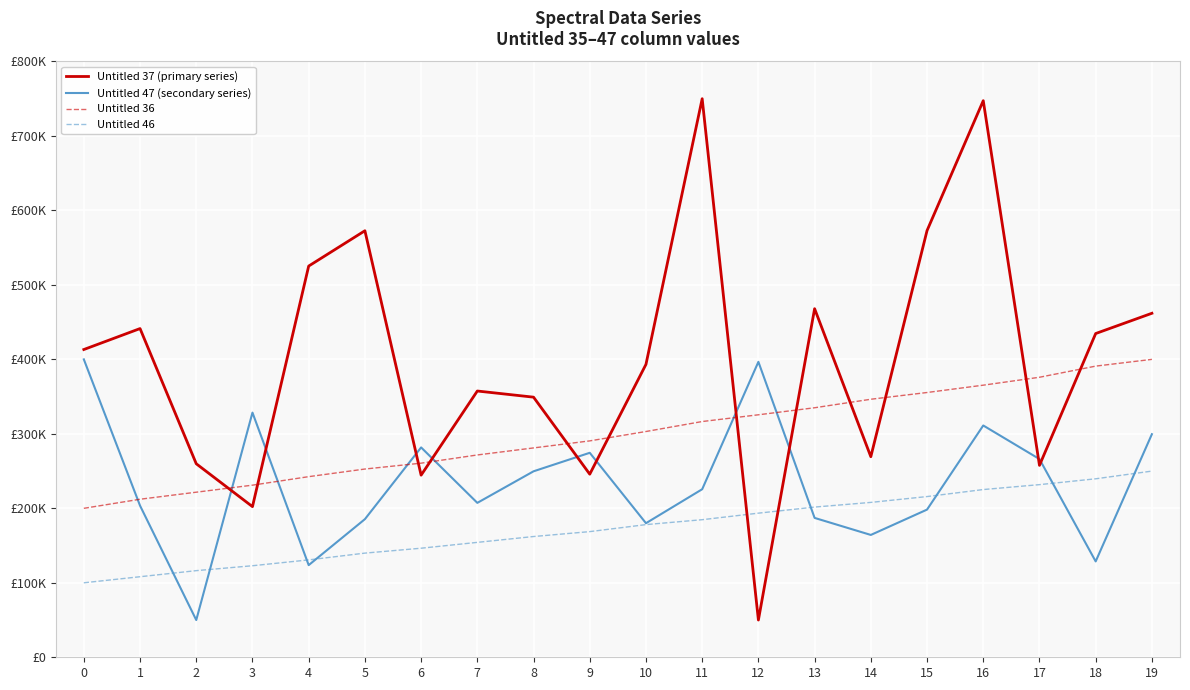

What are all the series names shown in the legend?

Untitled 37 (primary series), Untitled 47 (secondary series), Untitled 36, Untitled 46